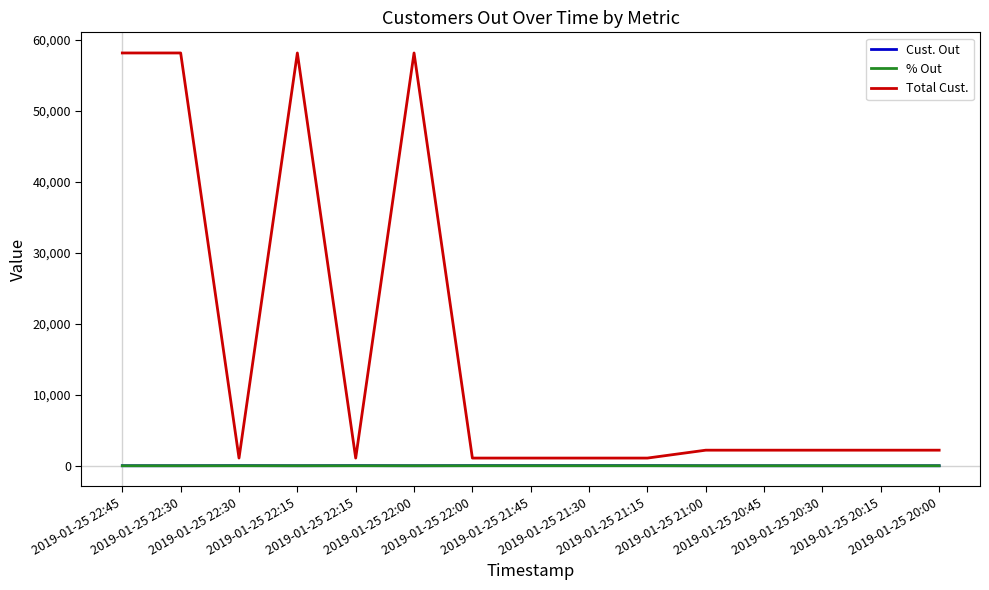

Does the chart have visible grid lines?

No